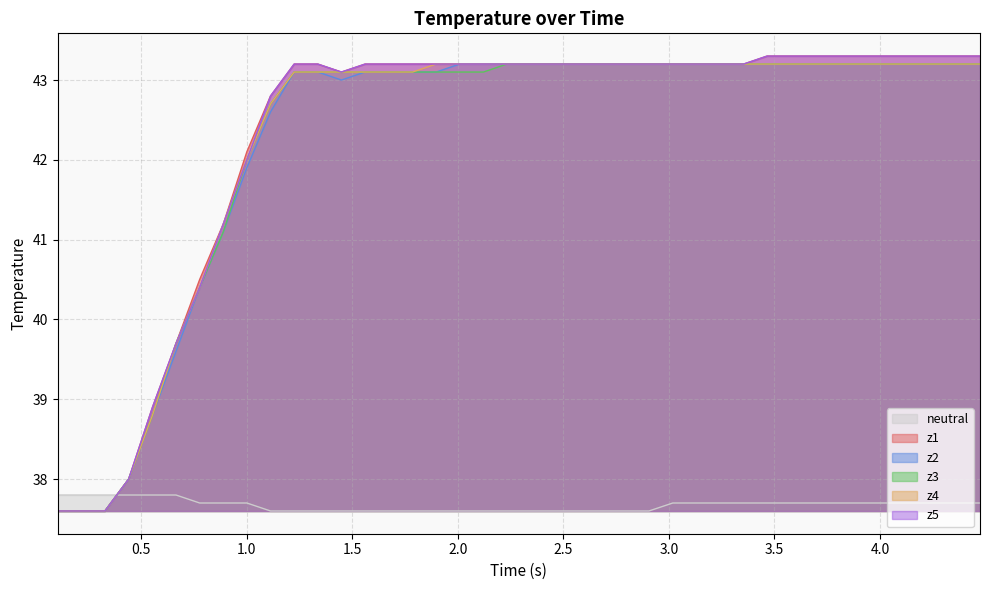

Which series has the largest range (max minus min)?

z1